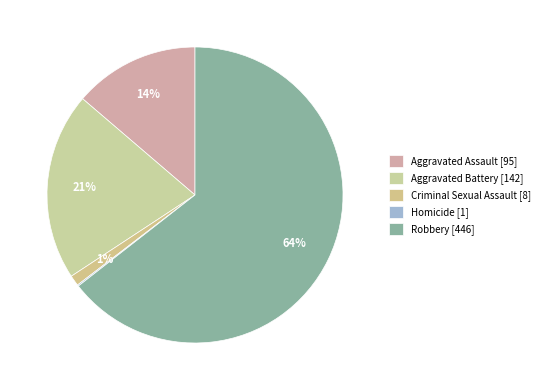

To the nearest percent, what is the difference between the Aggravated Battery and Aggravated Assault slice percentages?

7%